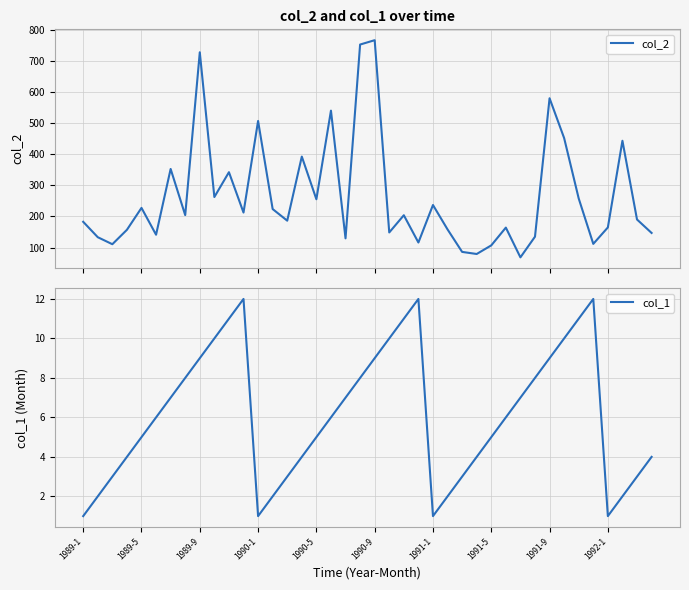

The col_1 series shows 15 at 1991-9. True or false?

False